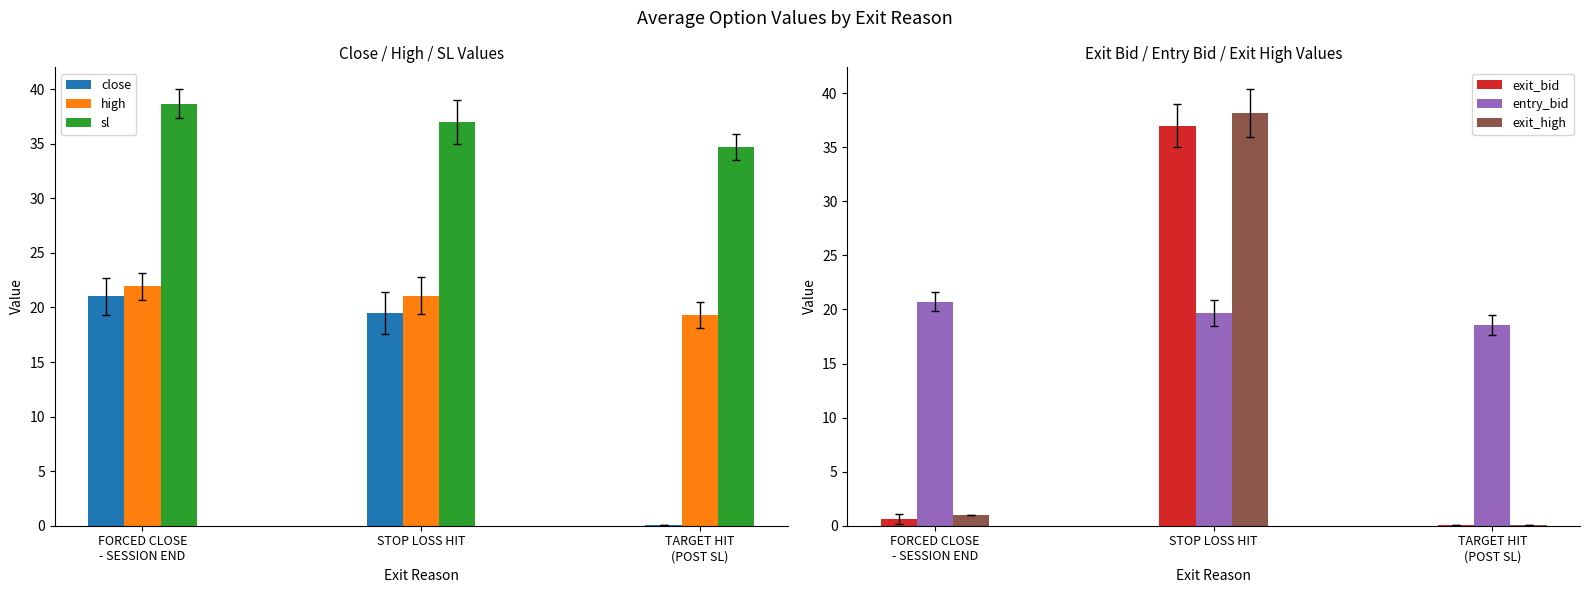

True or false: high has a value of 34.3 at STOP LOSS HIT.

False